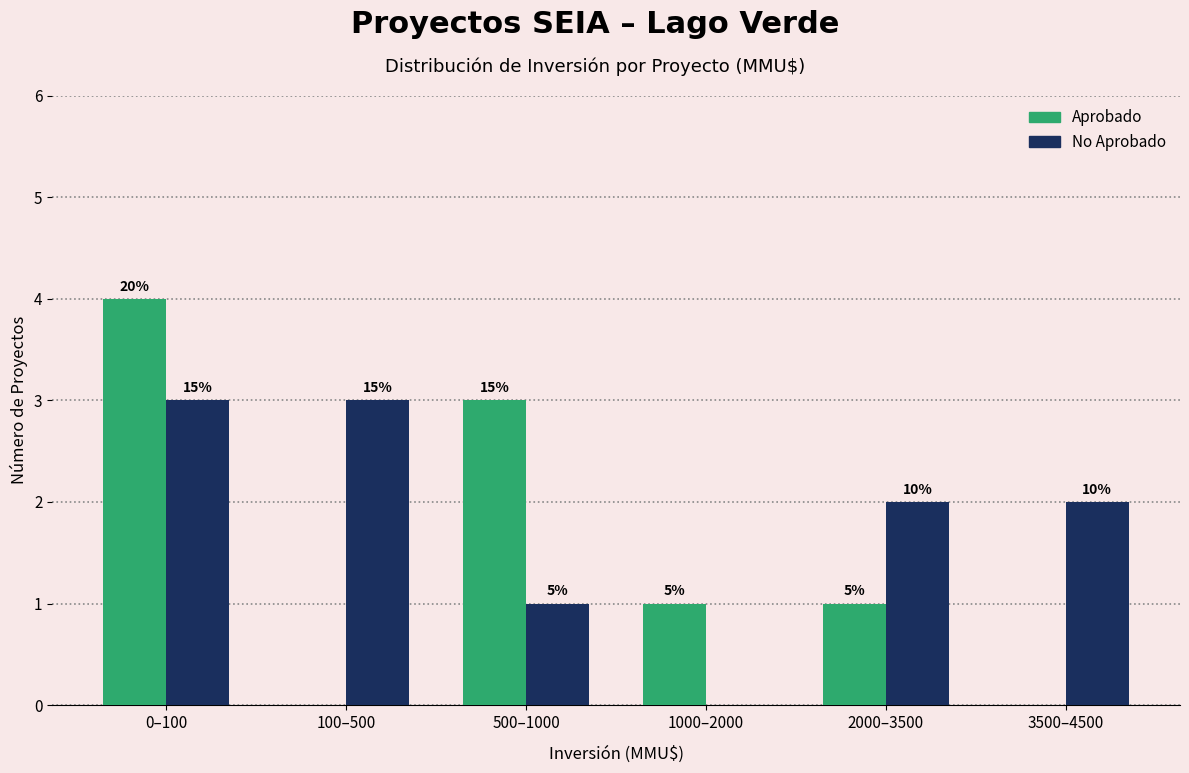

Are the bars grouped side by side (vs. stacked)?

Yes